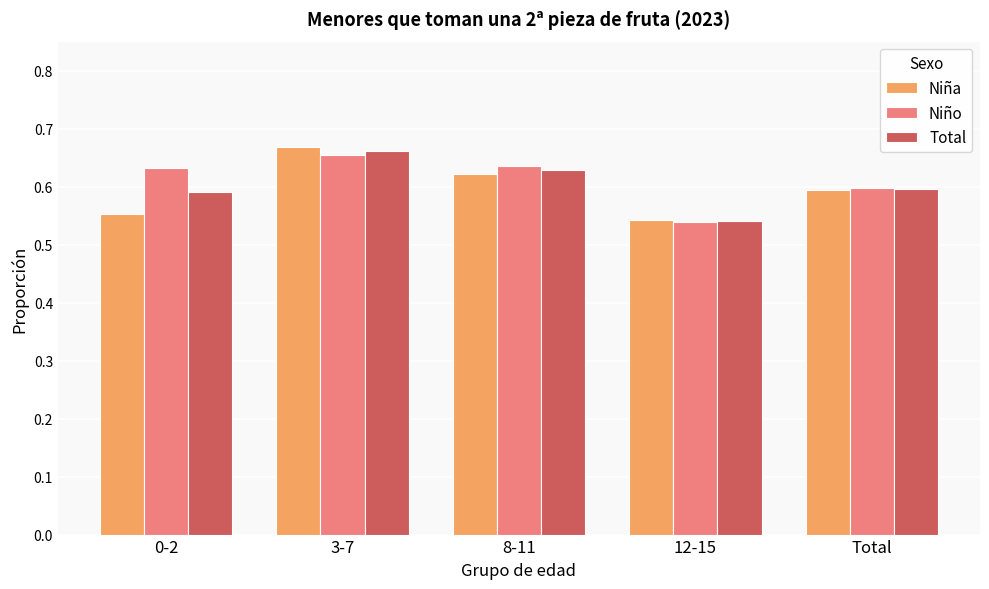

What is the label of the 2nd bar from the right?

12-15